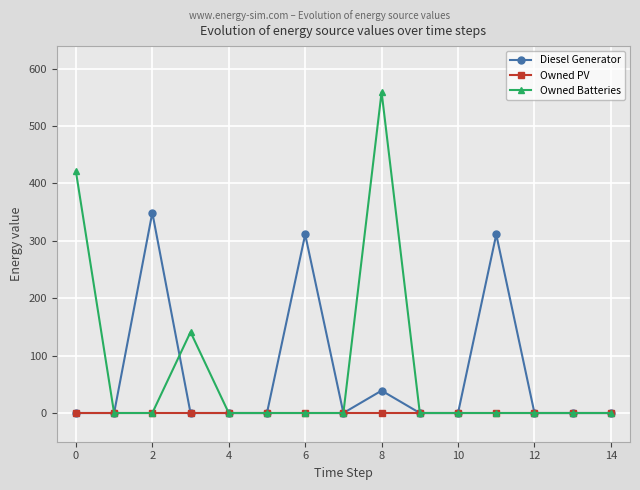

Which series has the widest spread of values?

Owned Batteries